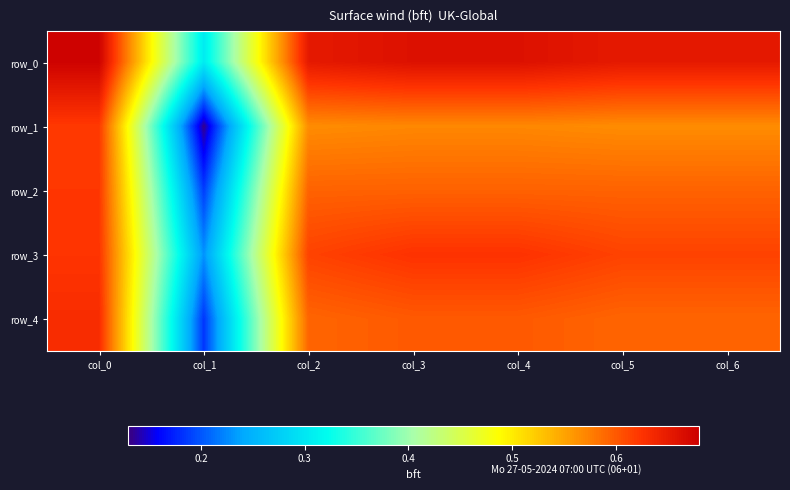

At how many categories does at least one series exceed 0?

7